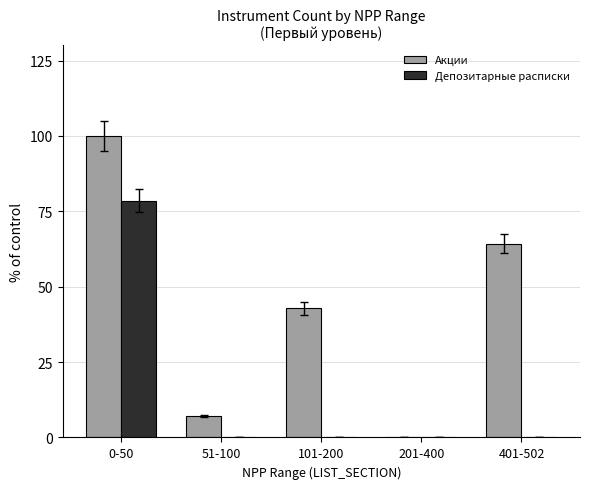

Which label corresponds to the largest value in the chart?

0-50